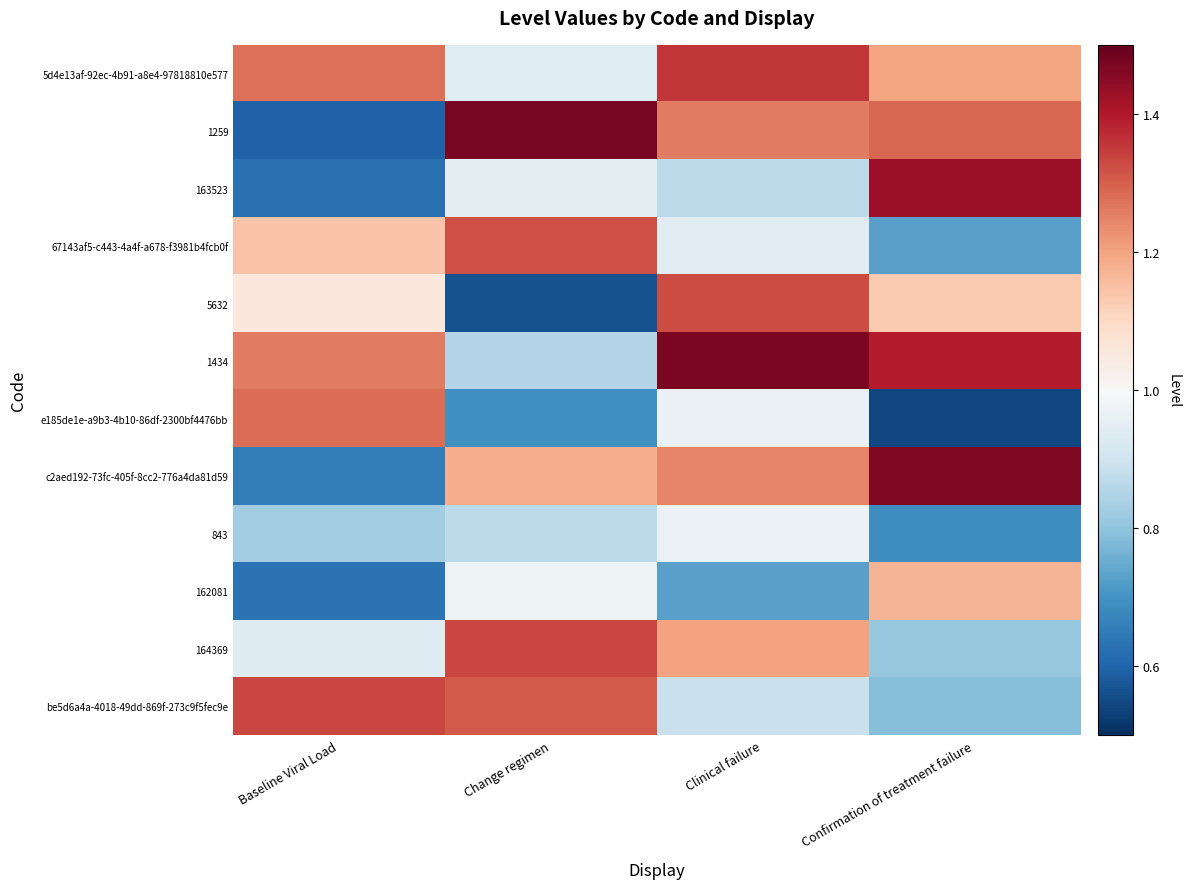

Which series changed the most between Clinical failure and Confirmation of treatment failure?

163523